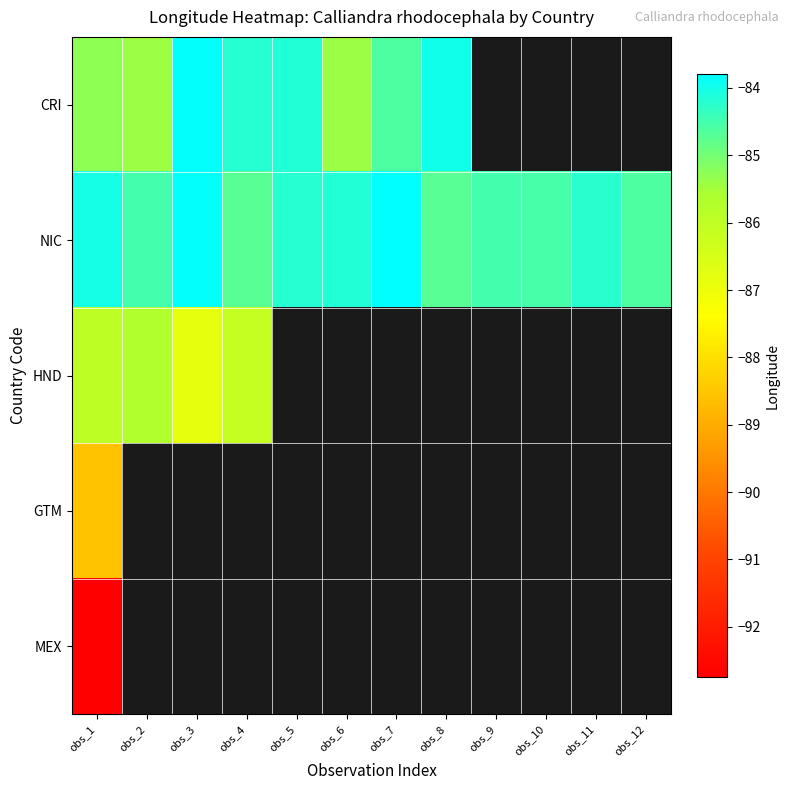

How many negative values does the MEX series have?

1